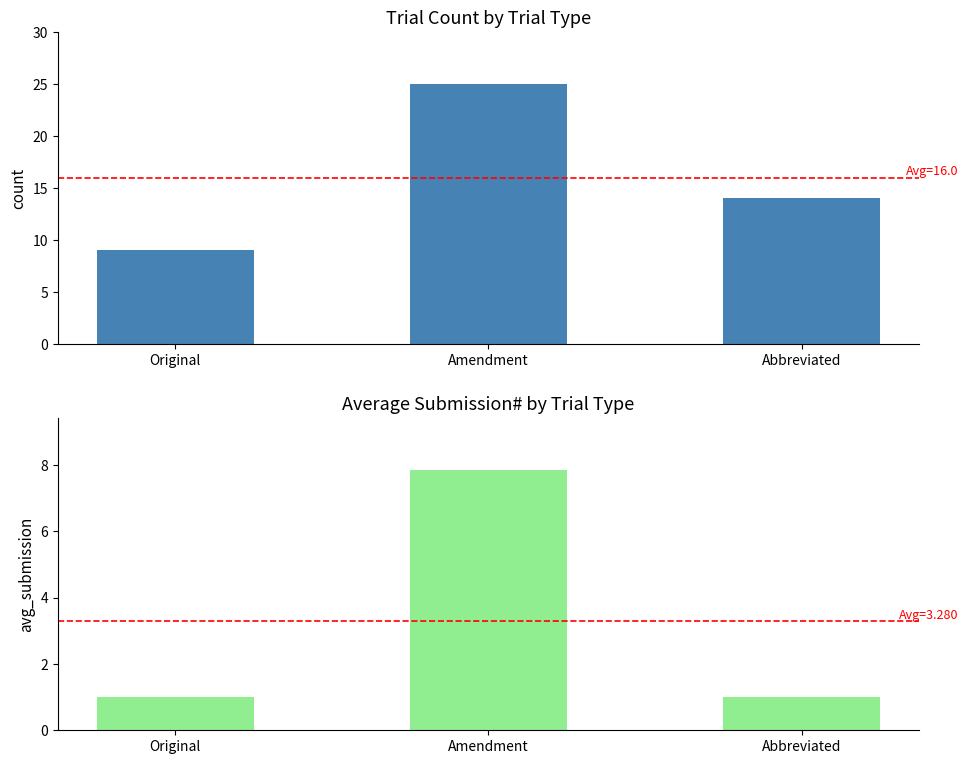

What are all the series names shown in the legend?

Count, Avg Submission#